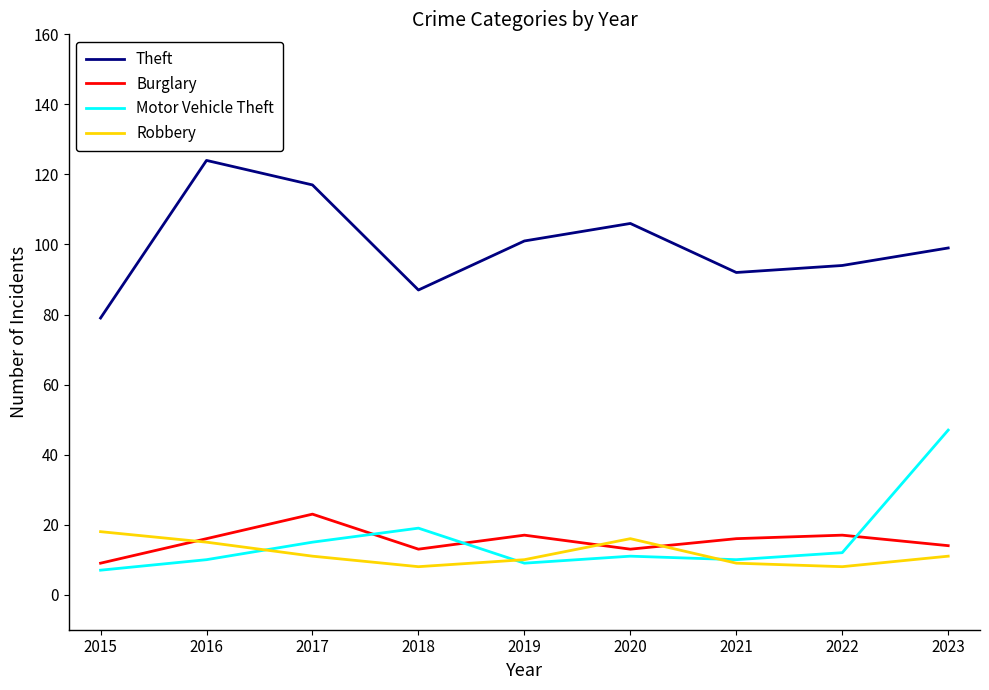

What are all the series names shown in the legend?

Theft, Burglary, Motor Vehicle Theft, Robbery